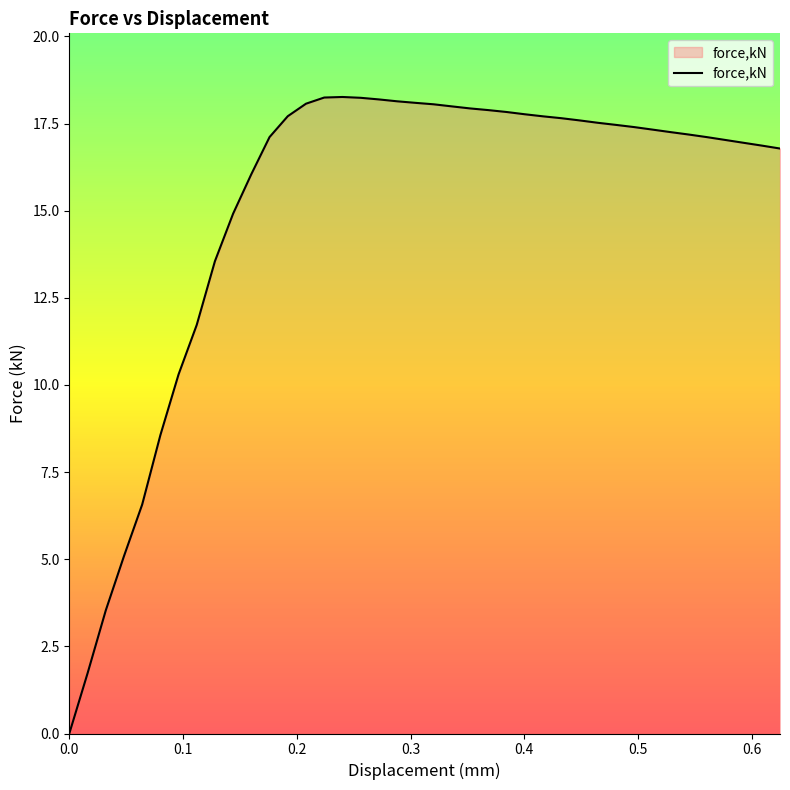

What is the greatest value displayed?

18.3